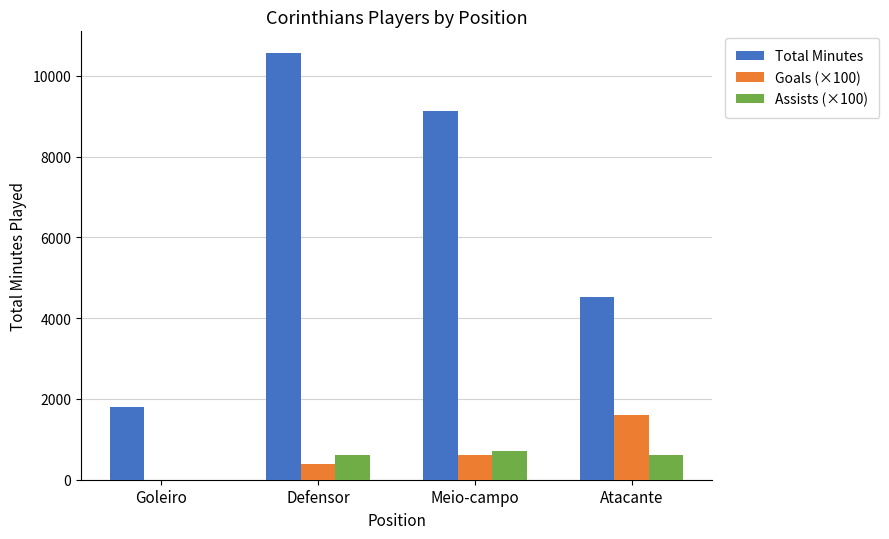

What is the spread (max minus min) of values at Meio-campo?

8534